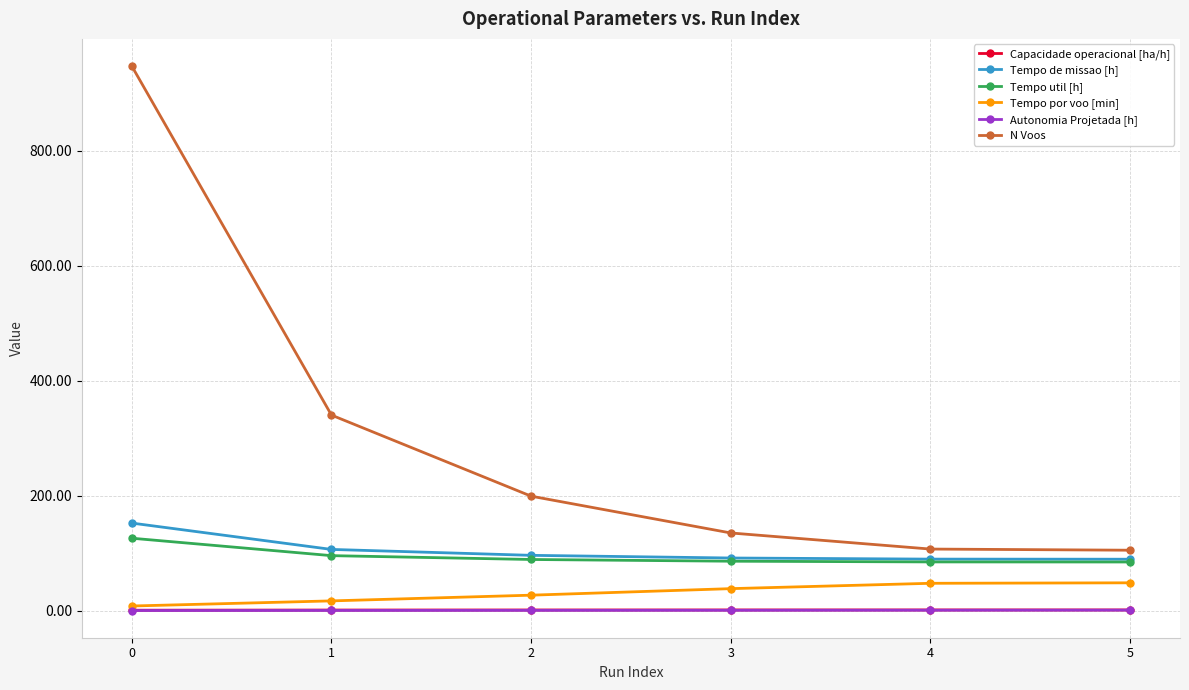

True or false: Capacidade operacional [ha/h] and Tempo de missao [h] cross at least once.

False